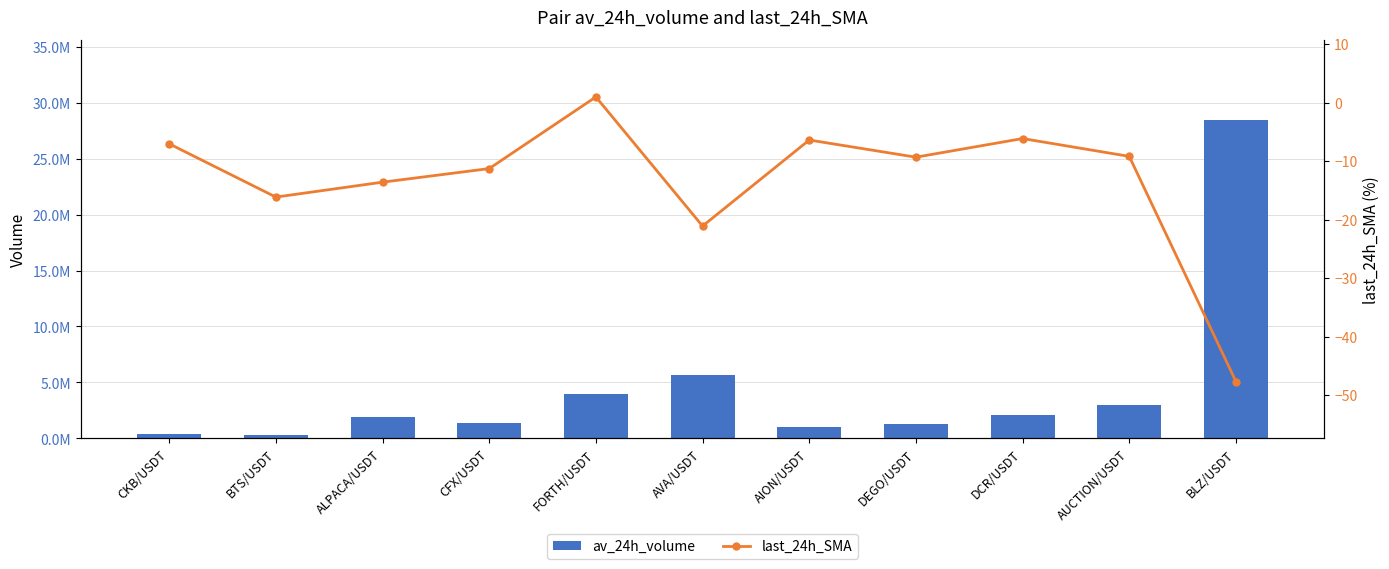

List the labels in order of av_24h_volume value, largest first.

BLZ/USDT, AVA/USDT, FORTH/USDT, AUCTION/USDT, DCR/USDT, ALPACA/USDT, CFX/USDT, DEGO/USDT, AION/USDT, CKB/USDT, BTS/USDT